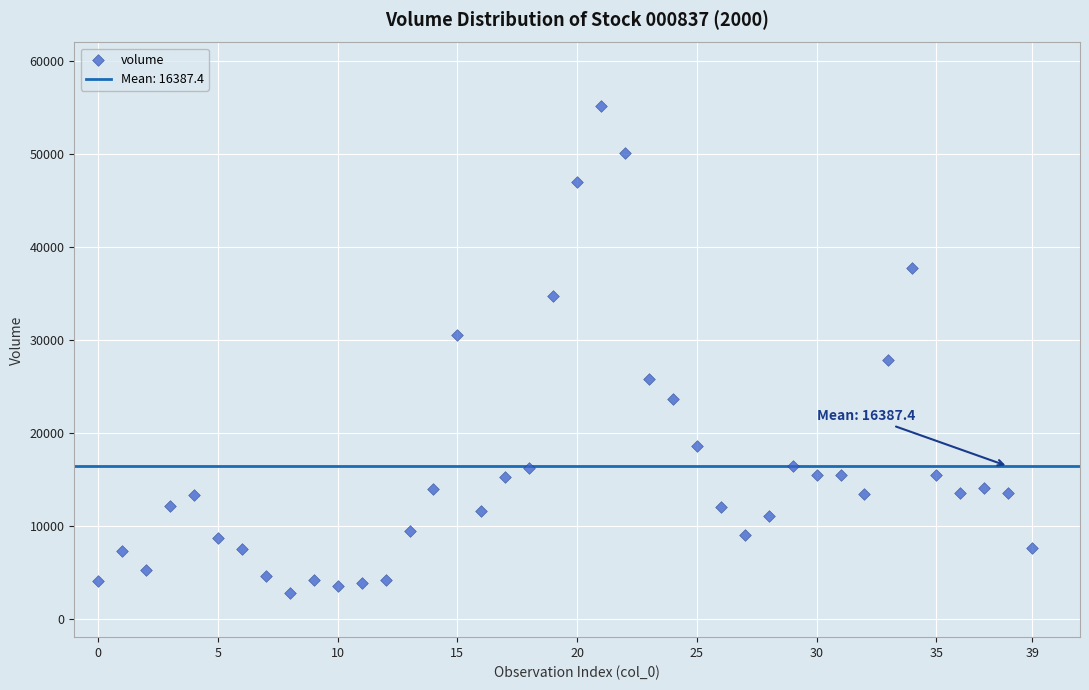

What is the range of Y values (max minus min)?

52380.2